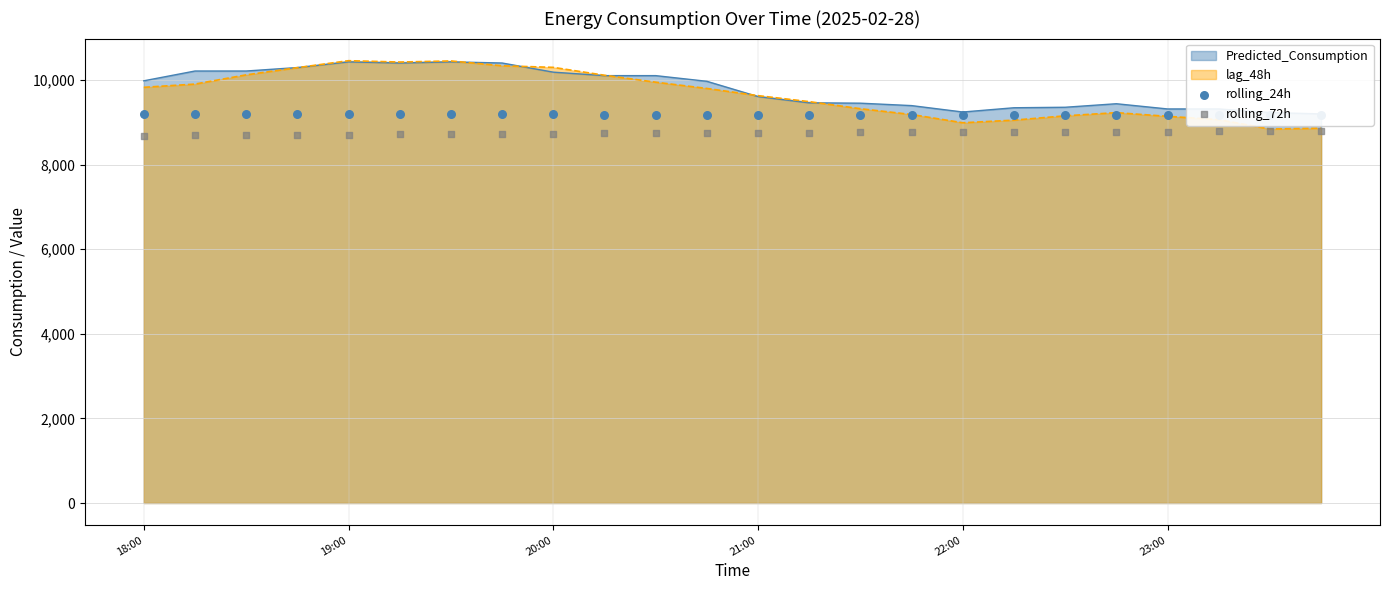

Which series has the largest total across all categories?

rolling_24h